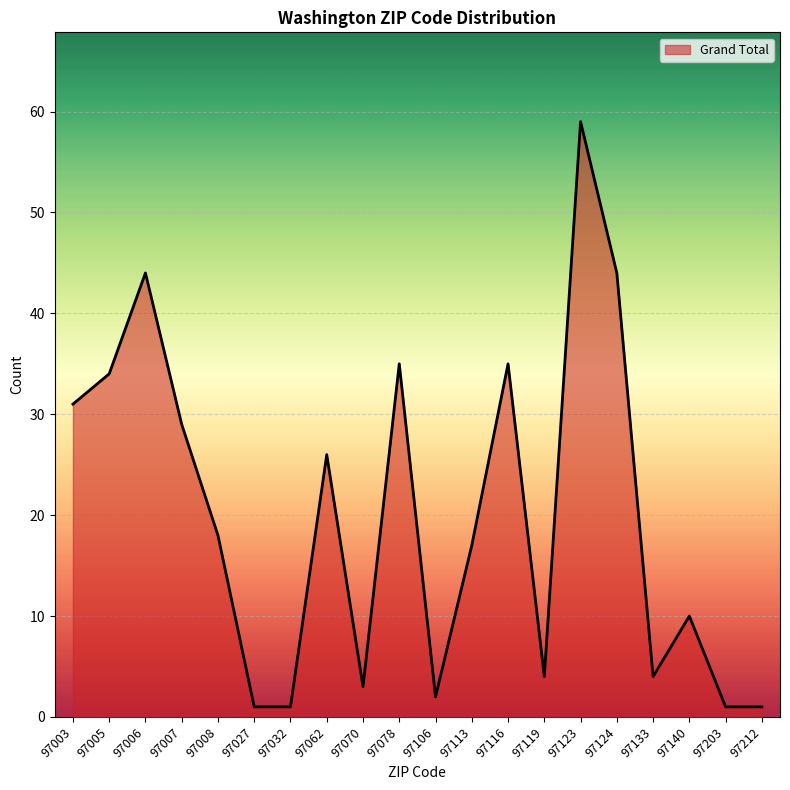

What is the difference between the maximum and minimum values?

58